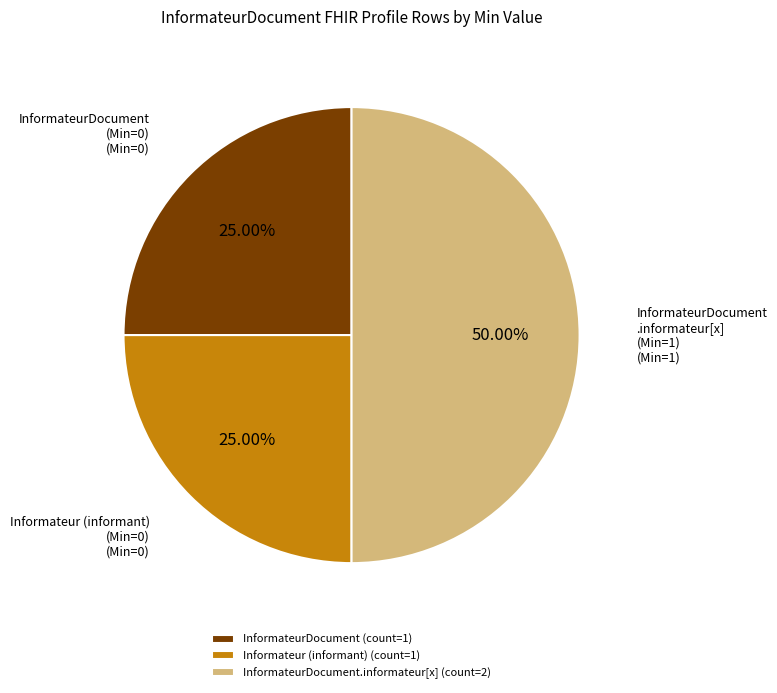

Does InformateurDocument (count=1) represent more than half of the total?

No